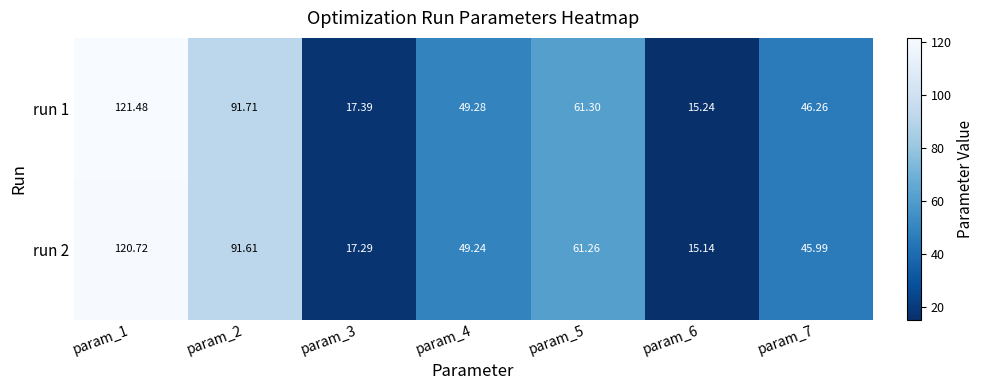

Rank the series by their maximum value, from lowest to highest.

run 2, run 1